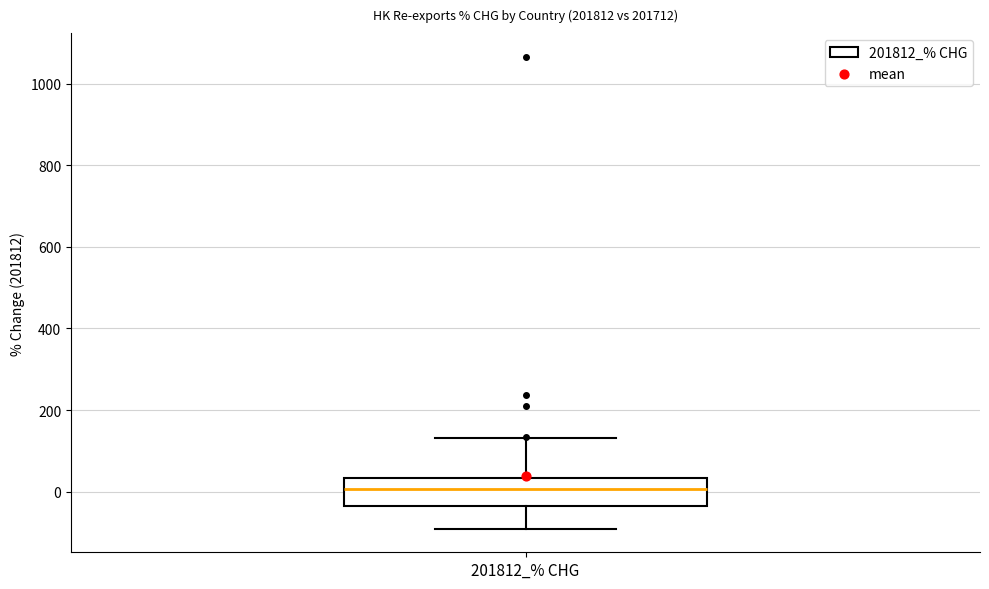

Where is the lower edge of the box for 201812_% CHG on the y-axis? The values are not printed on the chart, so give them approximately, as read against the axis.

-40